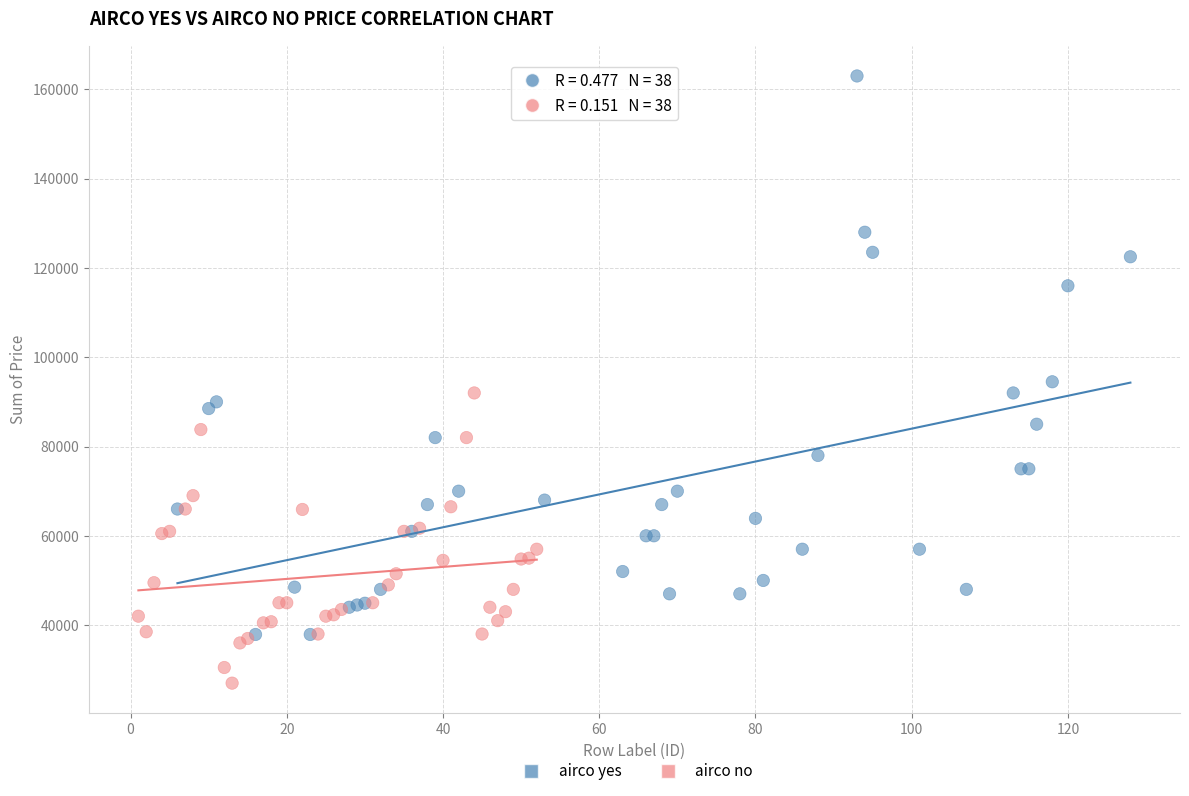

Which series has the widest spread of Y values?

airco yes